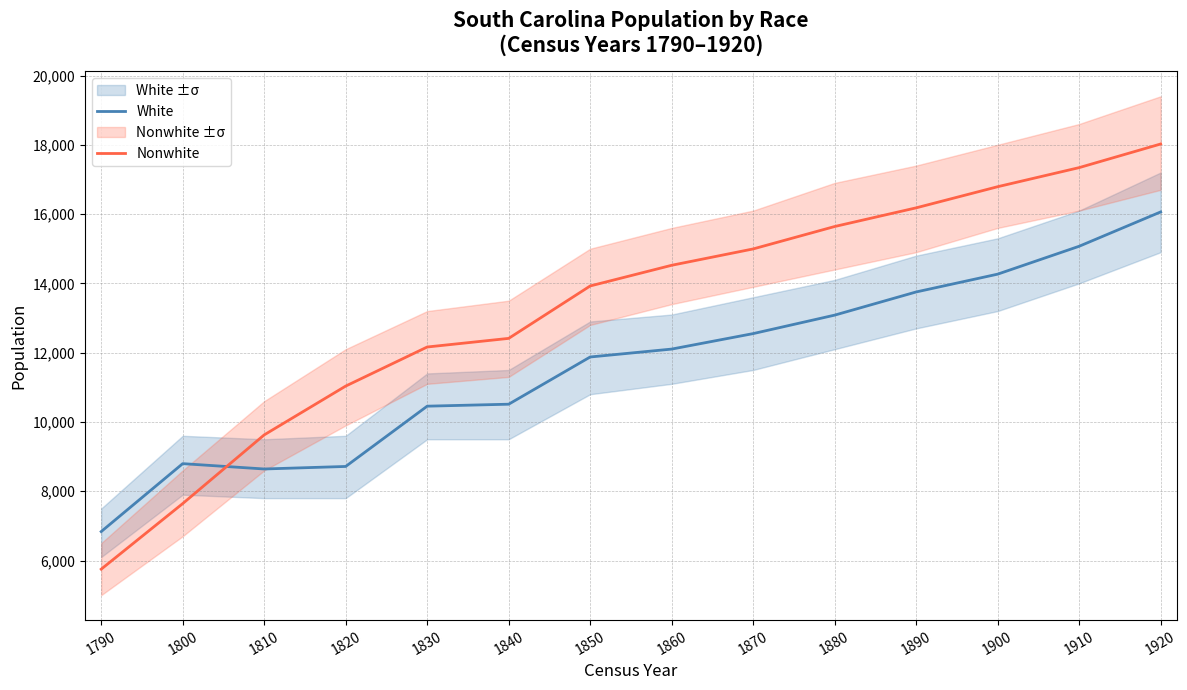

At which label is Nonwhite closest to 11886?

1830